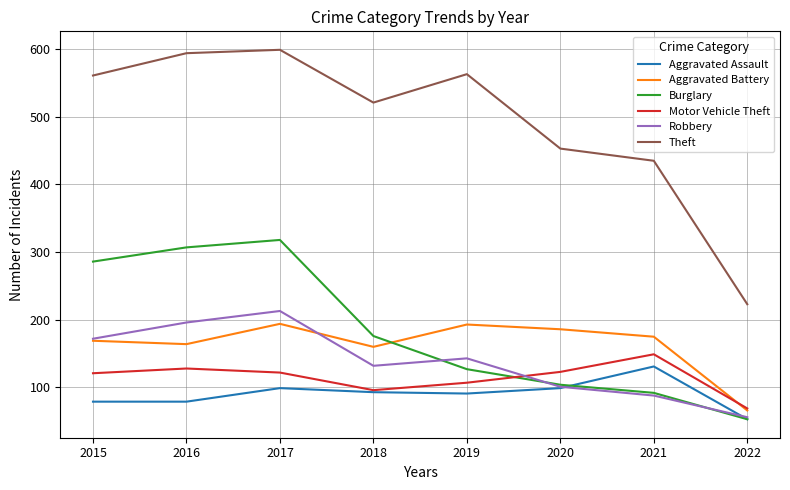

At which category is the sum across all series the highest?

2017